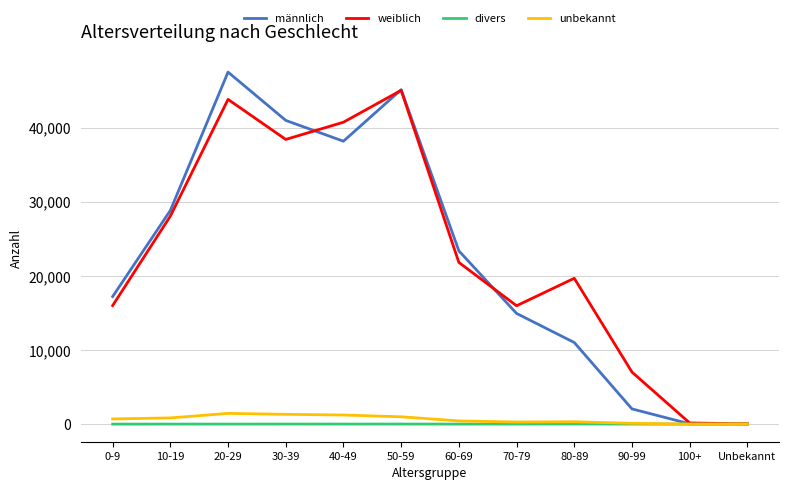

Where is weiblich nearest to the value 22557?

60-69